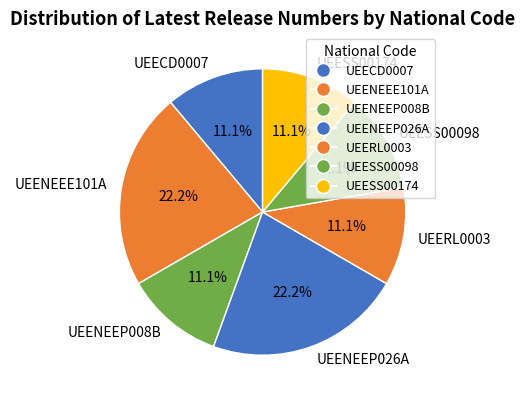

Which has a higher value, UEENEEE101A or UEECD0007?

UEENEEE101A